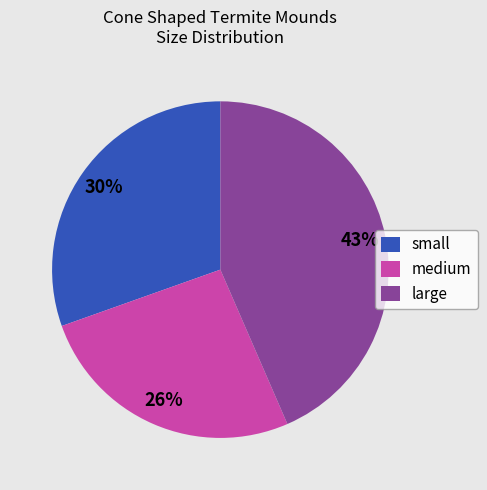

Does any single category account for the majority?

No